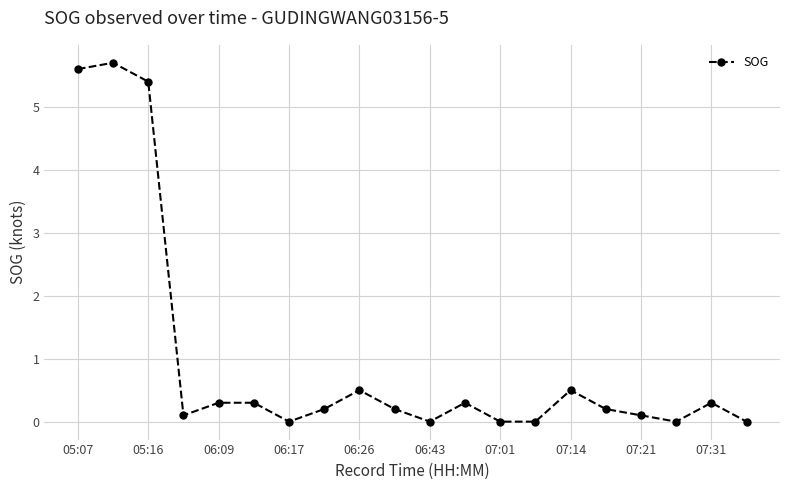

What is the average value?

1.0